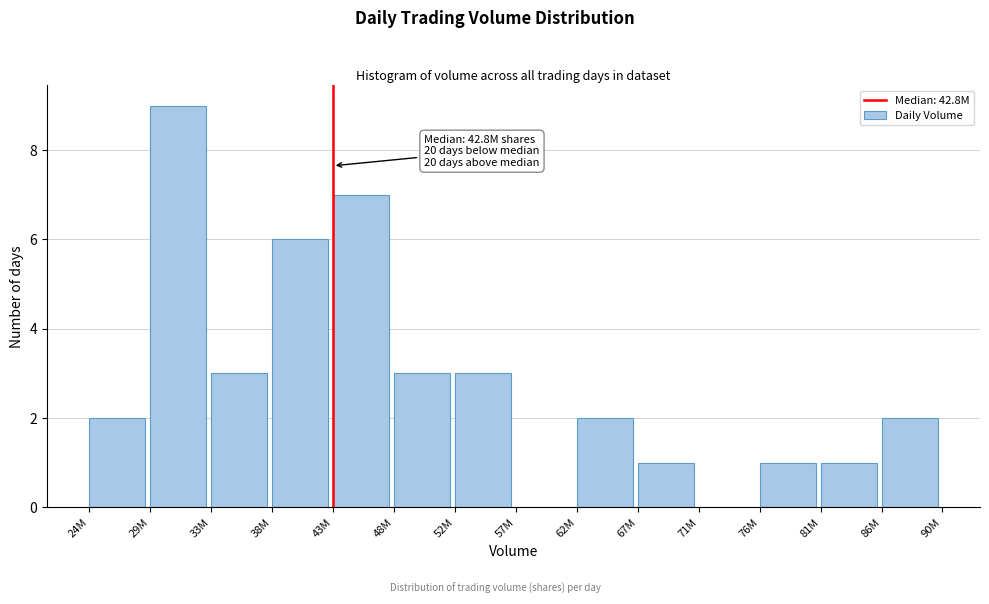

Reading left to right, list all the values displayed in this chart.

24M=2	29M=9	33M=3	38M=6	43M=7	48M=3	52M=3	57M=0	62M=2	67M=1	71M=0	76M=1	81M=1	86M=2